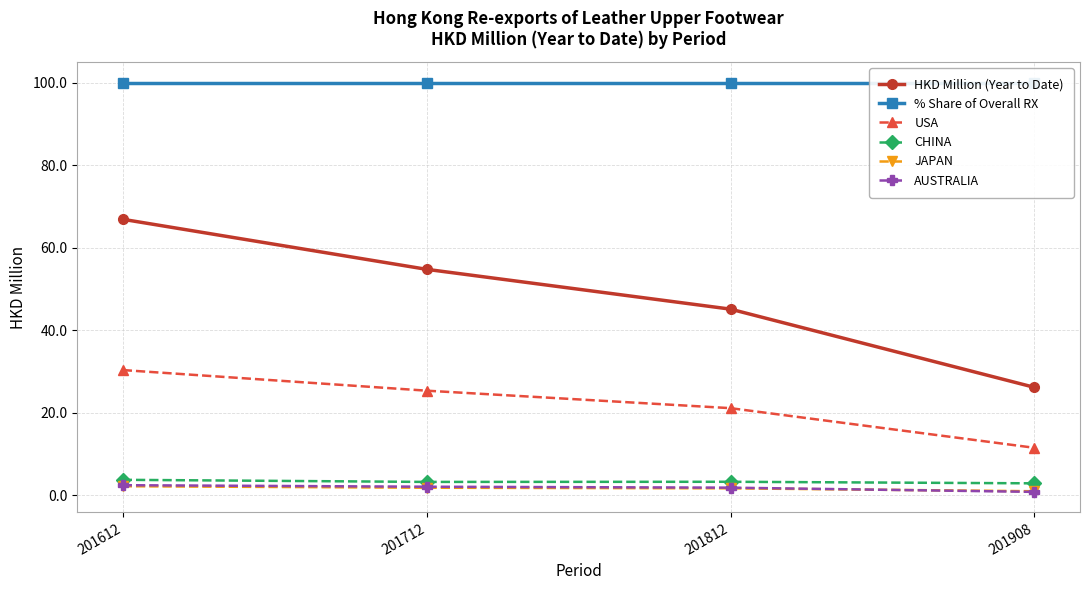

True or false: JAPAN and CHINA intersect in this chart.

False